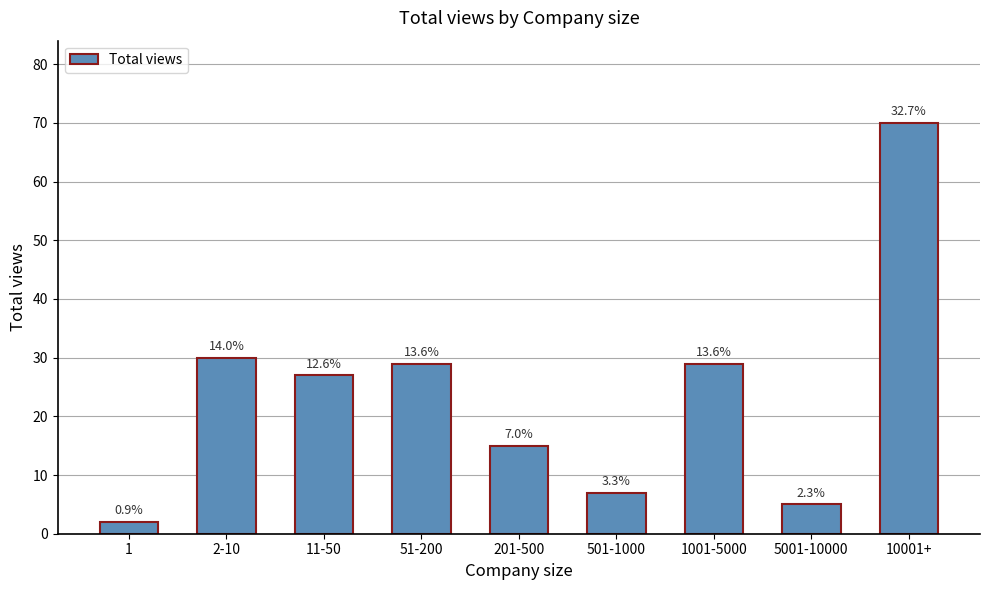

At which label does the data first exceed 27?

2-10